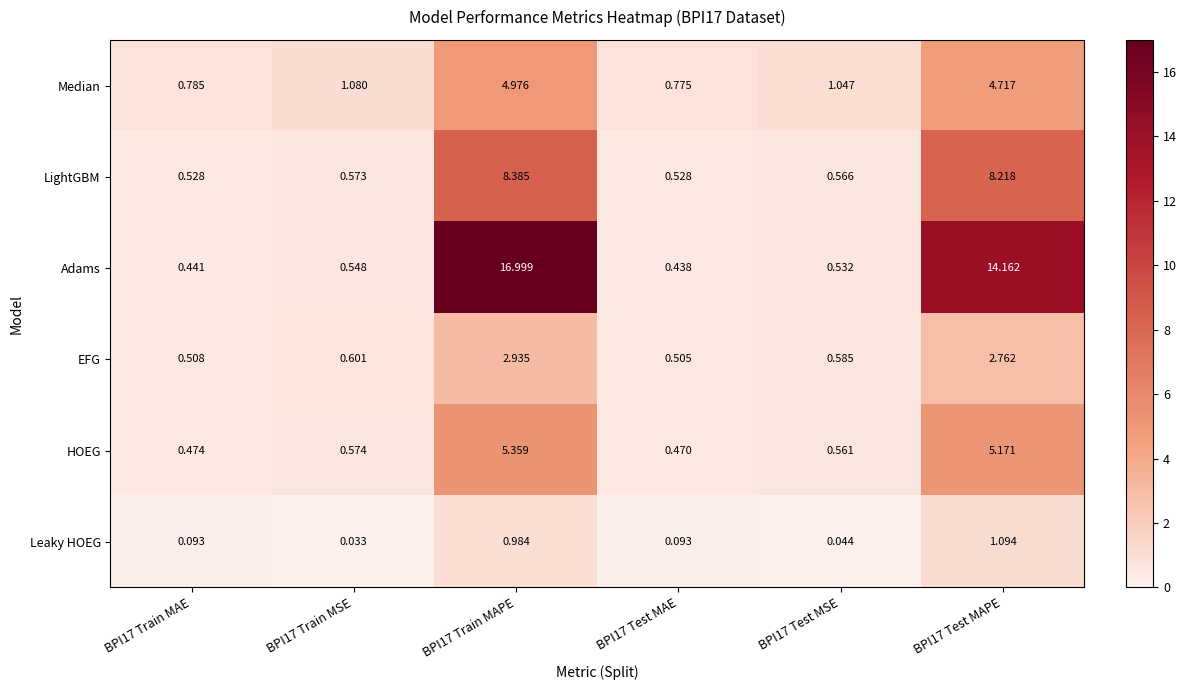

Rank the series at BPI17 Test MAE from highest to lowest value.

Median, LightGBM, EFG, HOEG, Adams, Leaky HOEG